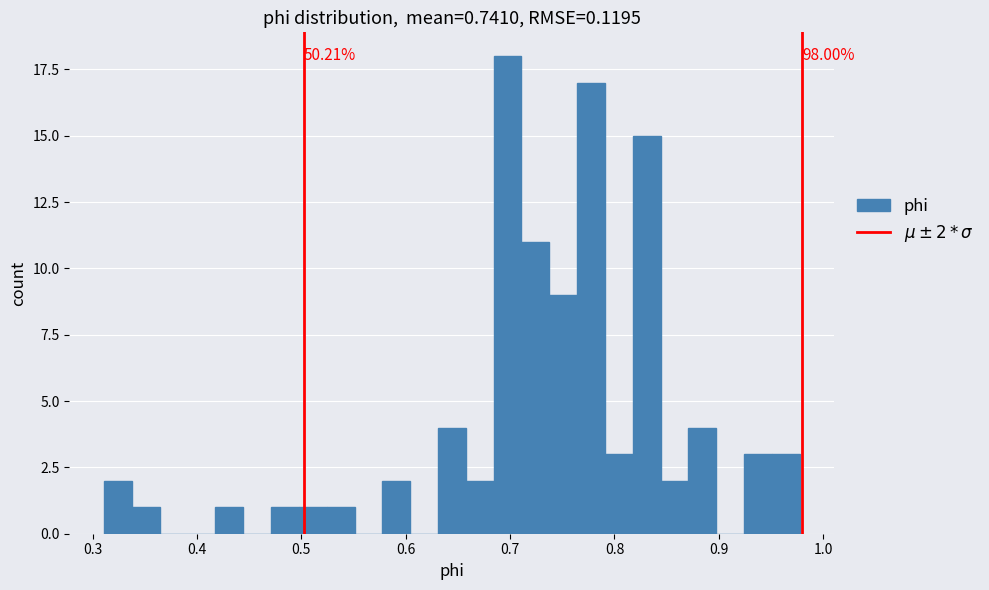

Around what value on the x-axis is the tallest bar? Give the approximate position of its centre, as read against the axis.

0.70